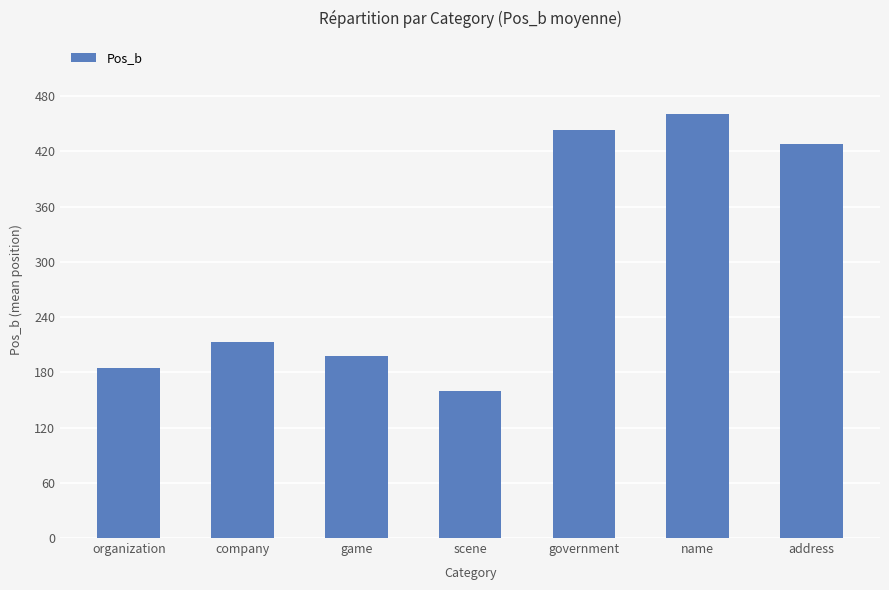

Between government and organization, which is larger?

government